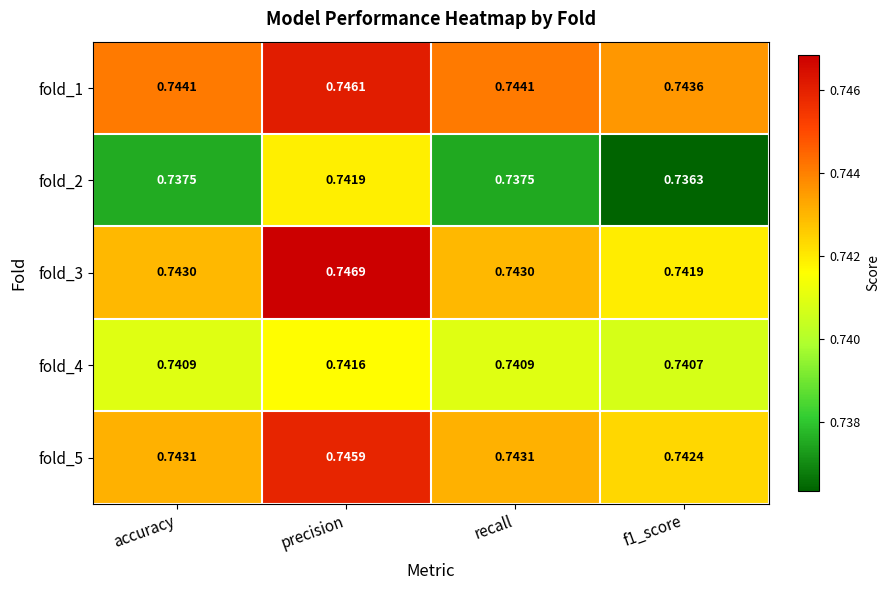

Is the value of fold_4 at precision greater than the value of fold_5 at recall?

No